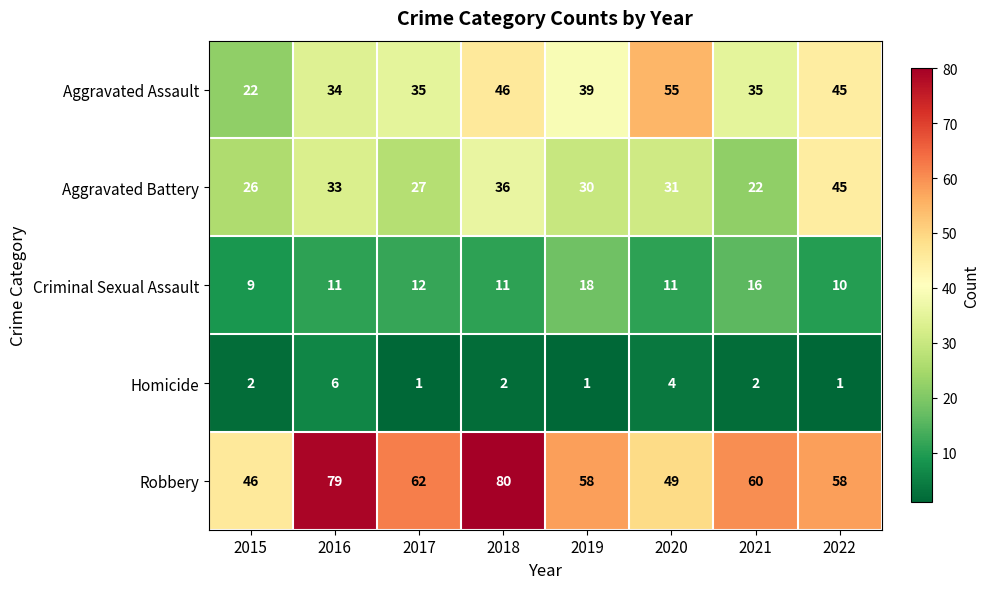

How many values in the Homicide series are below 2?

3